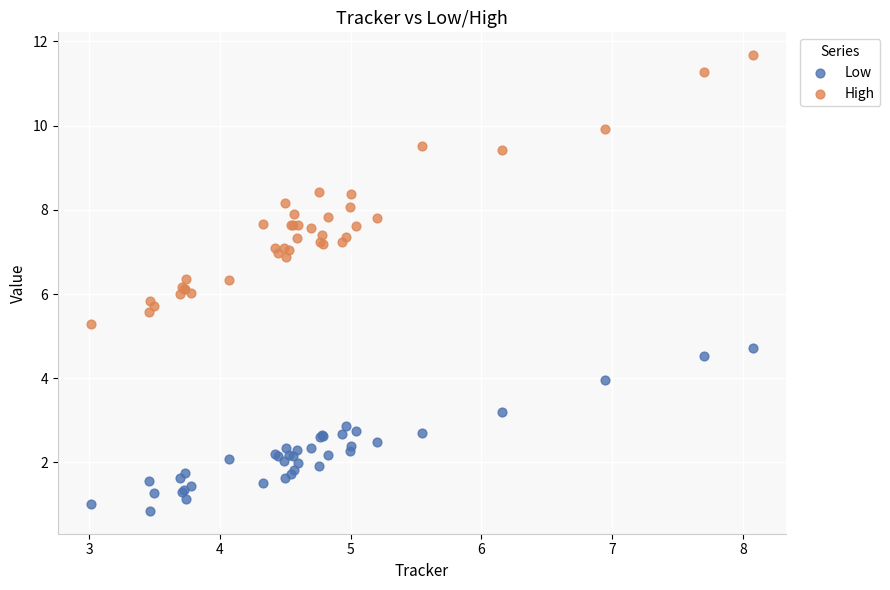

Which series reaches the maximum Y coordinate?

High